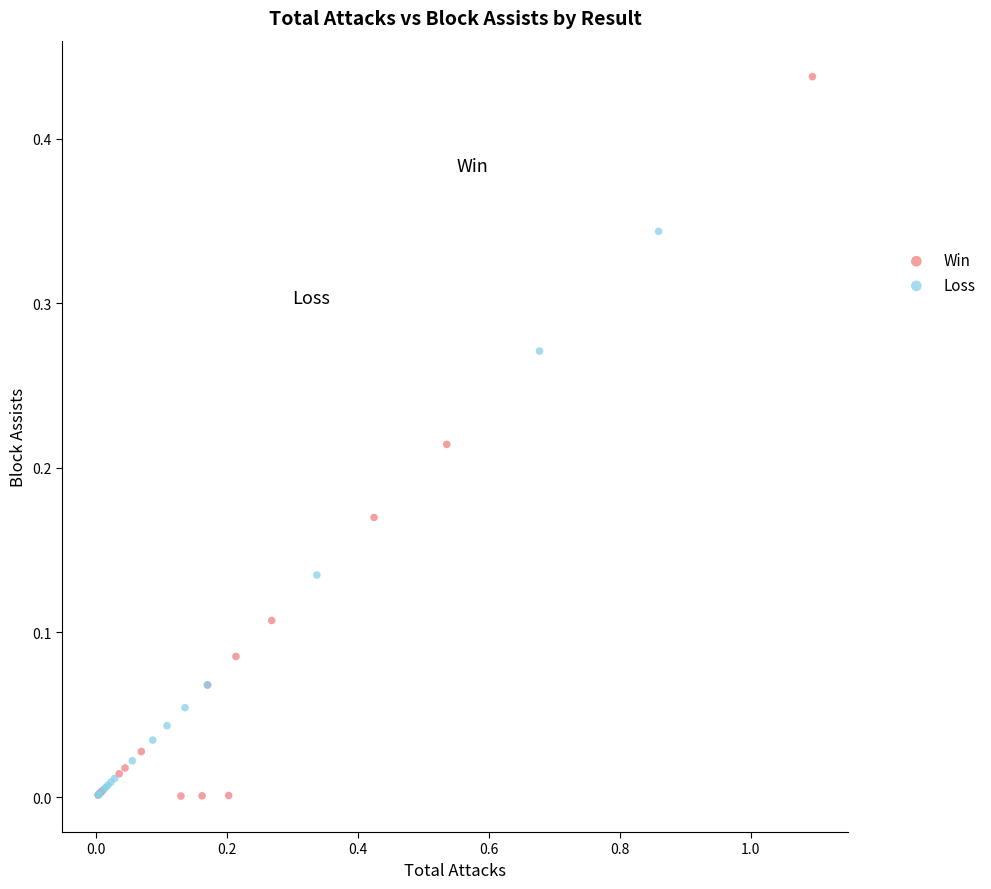

Which series has the widest spread of Y values?

Win